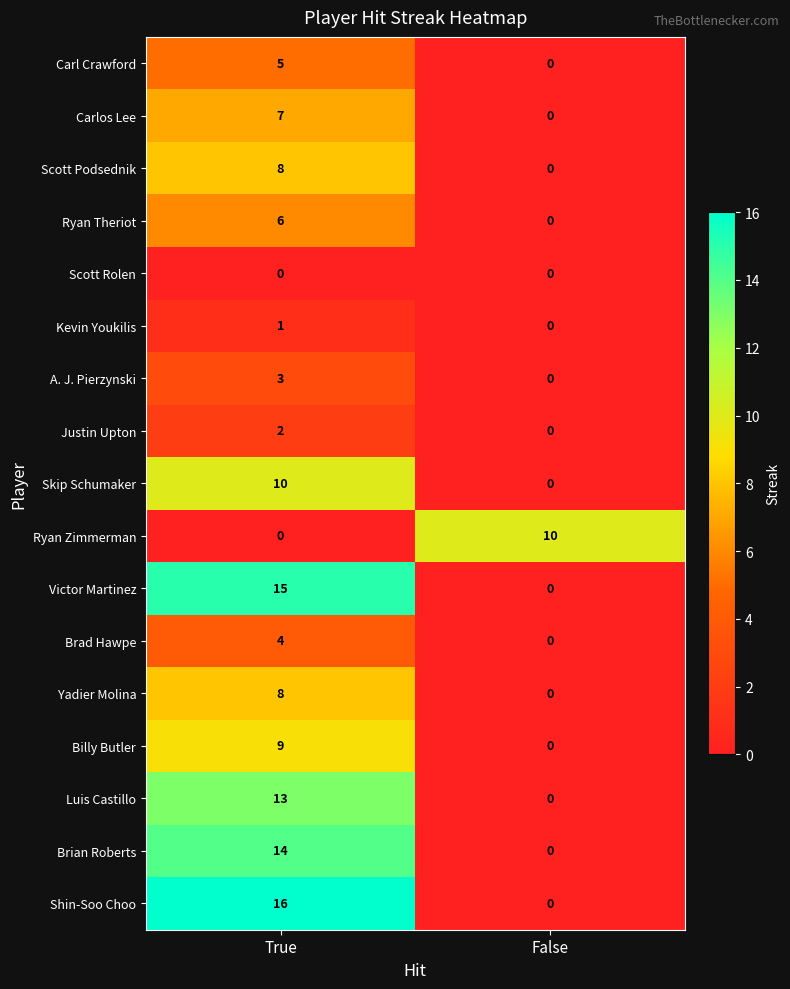

What is the average value of the Ryan Zimmerman series?

5